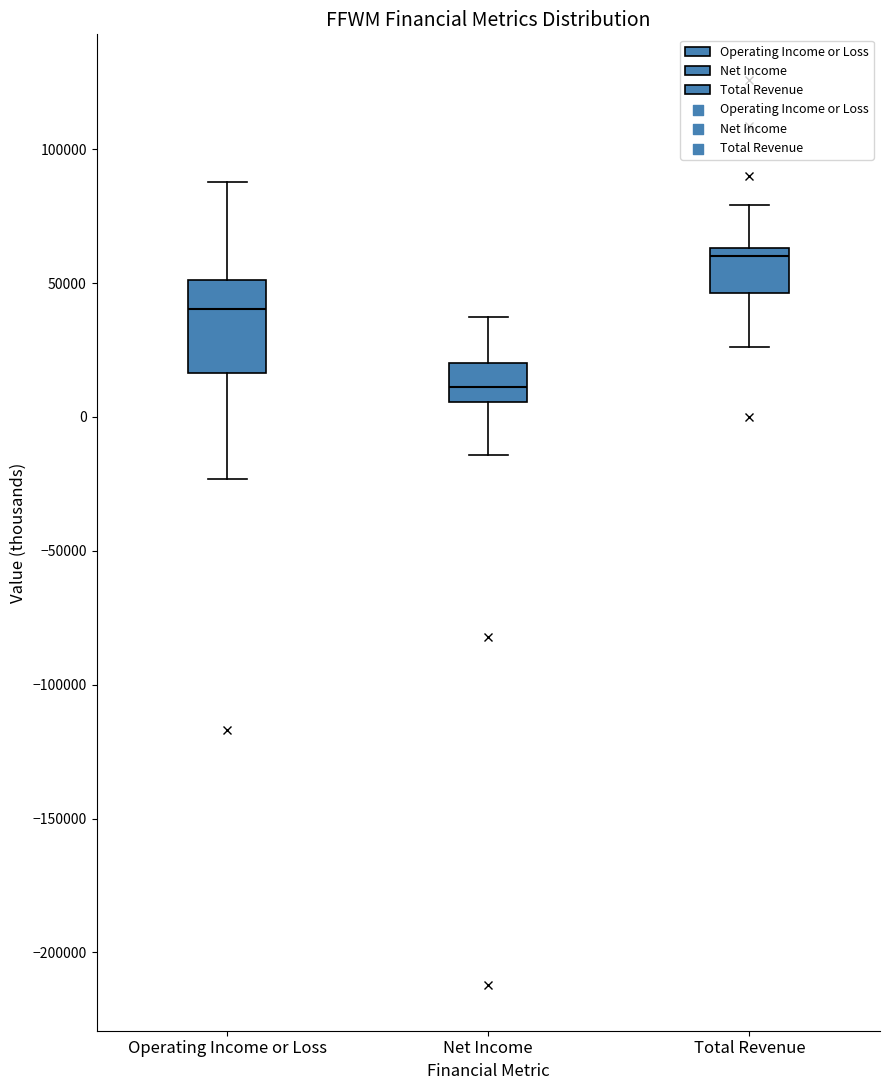

Reading left to right, read every box against the y-axis: the position of its median line, the range the box covers, and the ends of its whiskers. The values are not printed on the chart, so give them approximately, as read against the axis.

Operating Income or Loss: median 40000, box 15000 to 50000, whiskers -25000 to 90000
Net Income: median 10000, box 5000 to 20000, whiskers -15000 to 35000
Total Revenue: median 60000, box 45000 to 65000, whiskers 25000 to 80000